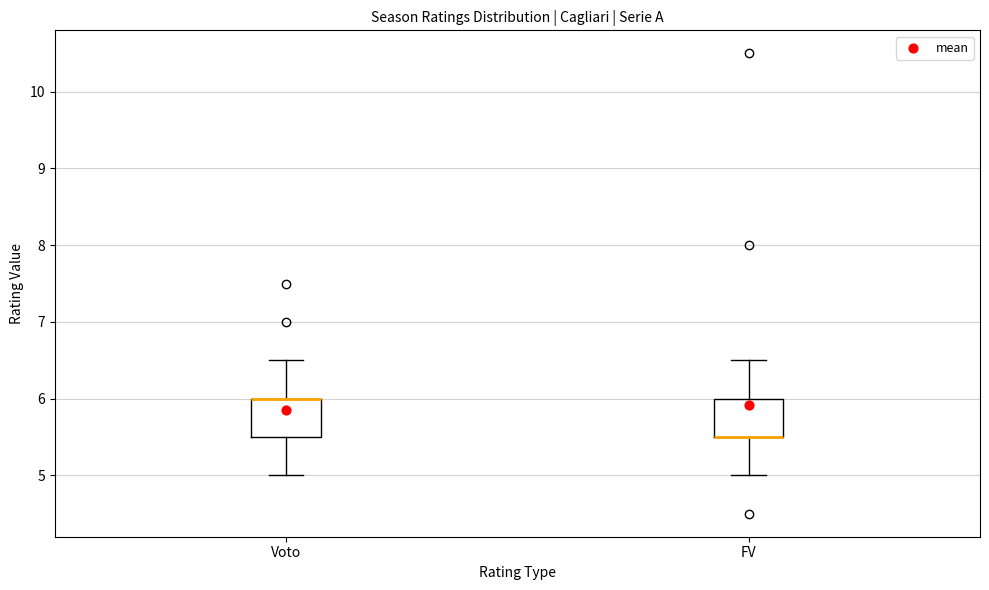

Reading left to right, read every box against the y-axis: the position of its median line, the range the box covers, and the ends of its whiskers. The values are not printed on the chart, so give them approximately, as read against the axis.

Voto: median 6.0 (drawn on the box's upper edge), box 5.5 to 6.0, whiskers 5.0 to 6.5
FV: median 5.5 (drawn on the box's lower edge), box 5.5 to 6.0, whiskers 5.0 to 6.5